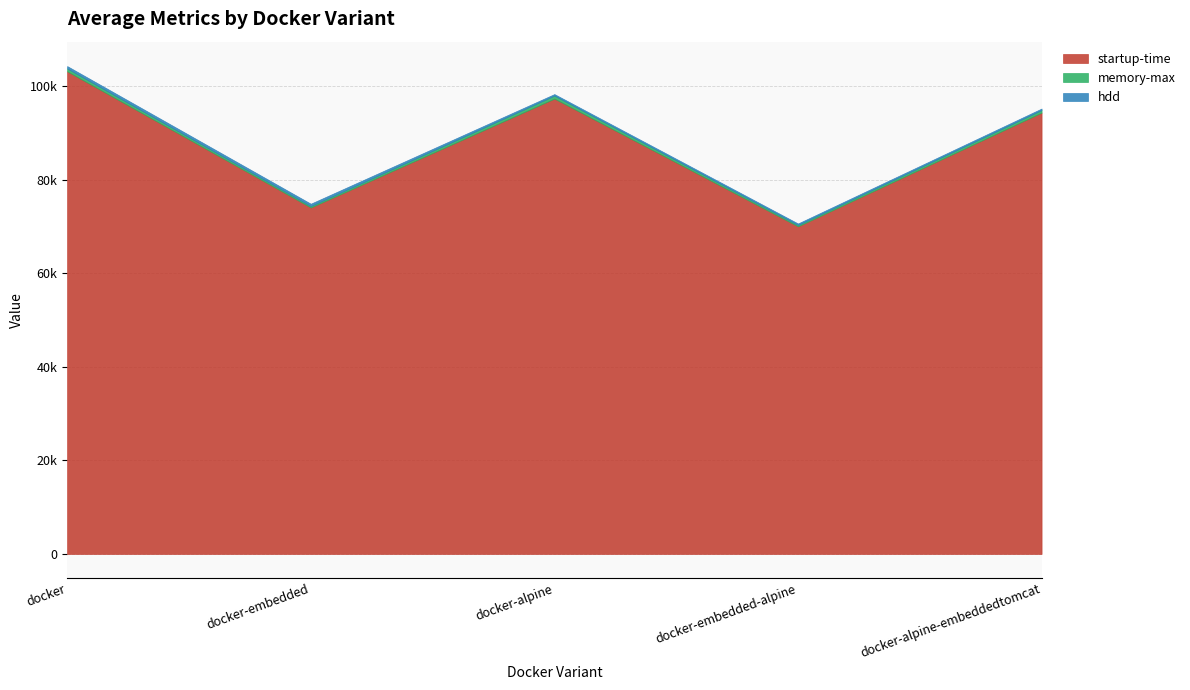

Between docker-embedded and docker-alpine-embeddedtomcat, which series saw the biggest shift?

startup-time